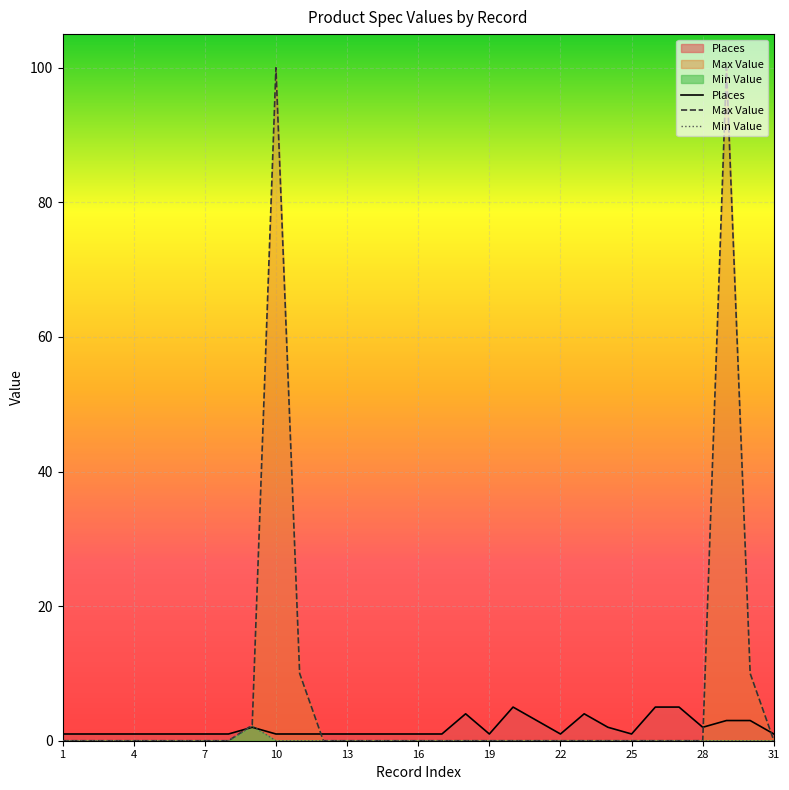

Is it true that Max Value equals 0.0 at 13?

True